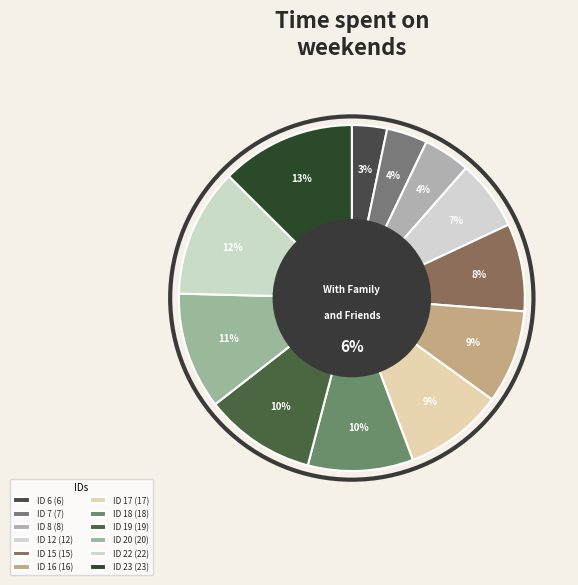

To the nearest percent, what is the combined percentage of ID 22 and ID 19?

22%